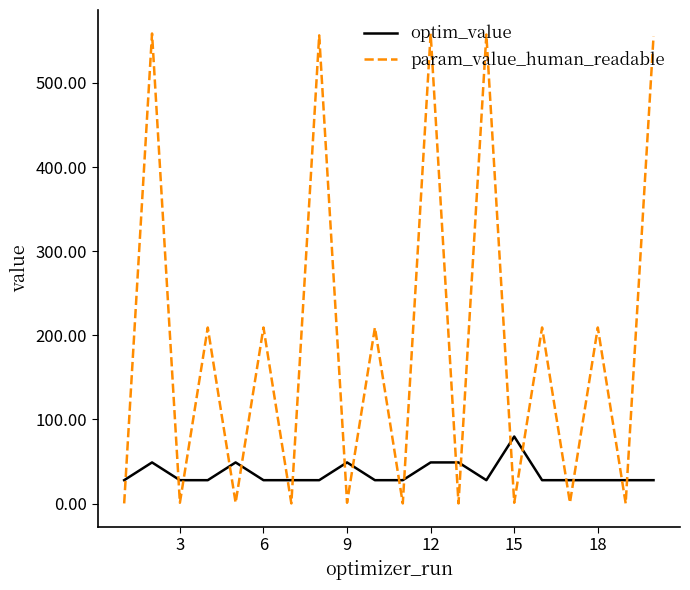

Which series ends up on top after the final intersection of optim_value and param_value_human_readable?

param_value_human_readable